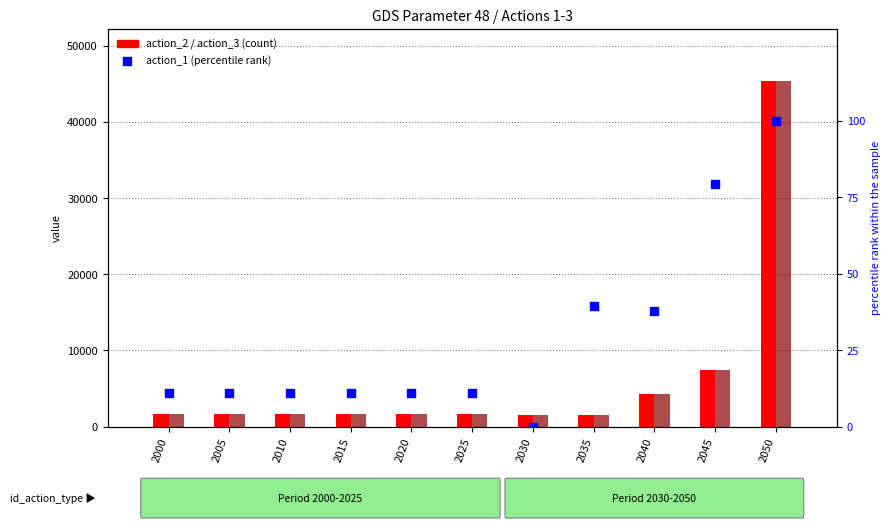

Which series has the largest Y range (max minus min)?

action_2